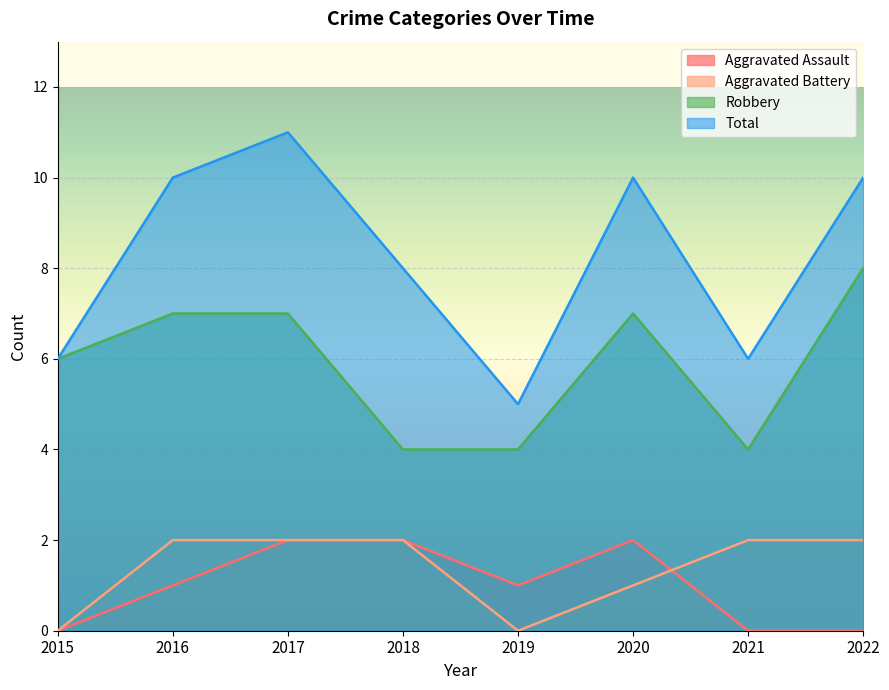

How many data points in Aggravated Assault are less than 1?

3